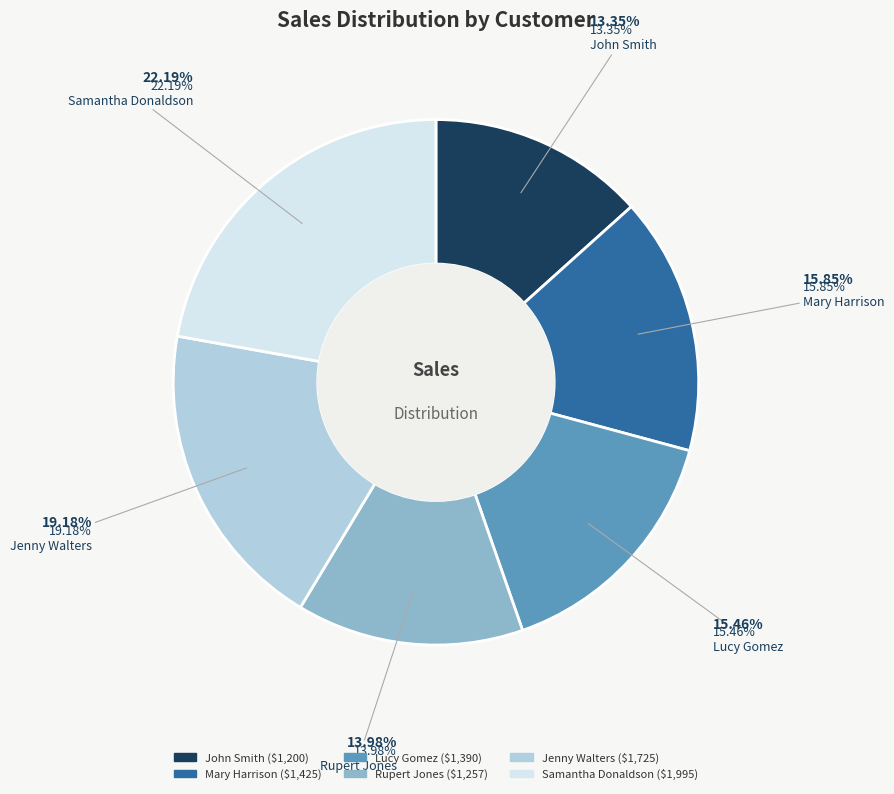

Which slice is the smallest?

John Smith